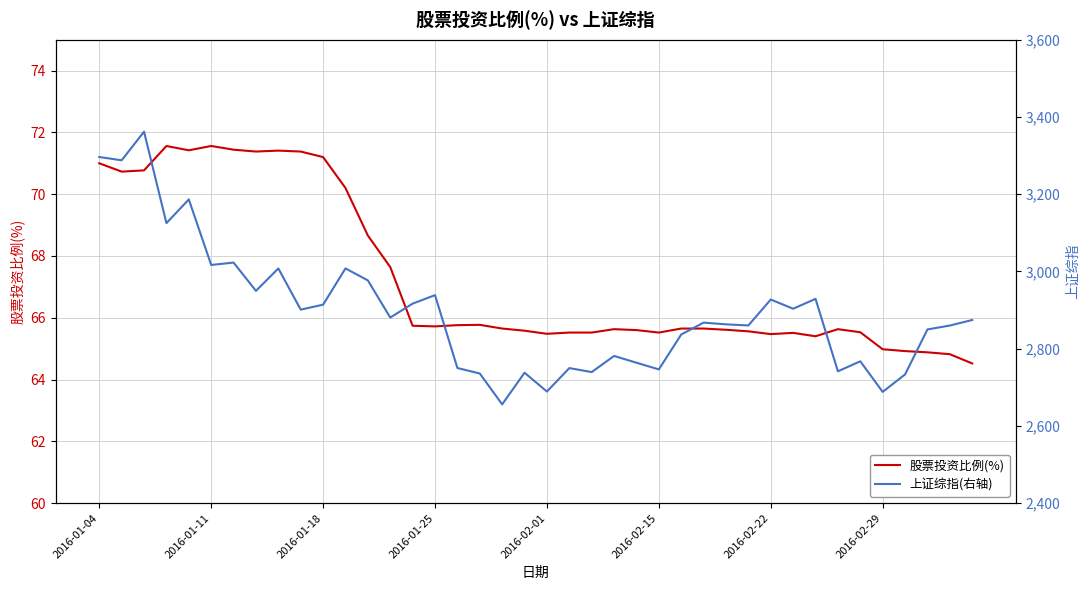

How many data points in 股票投资比例(%) are above 65?

35